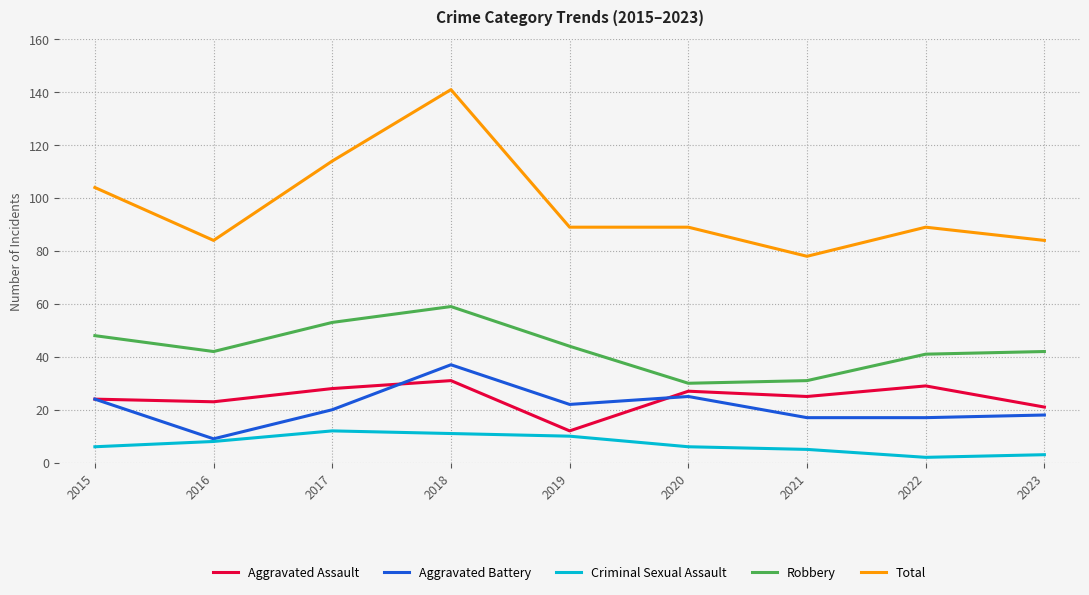

True or false: Aggravated Assault and Total intersect in this chart.

False